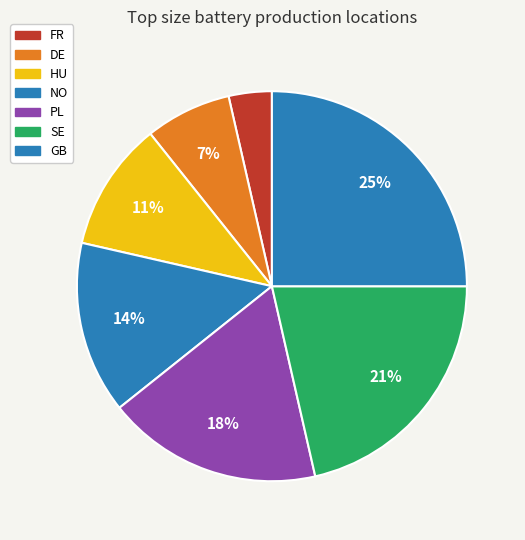

Which category has the smallest portion of the pie?

FR